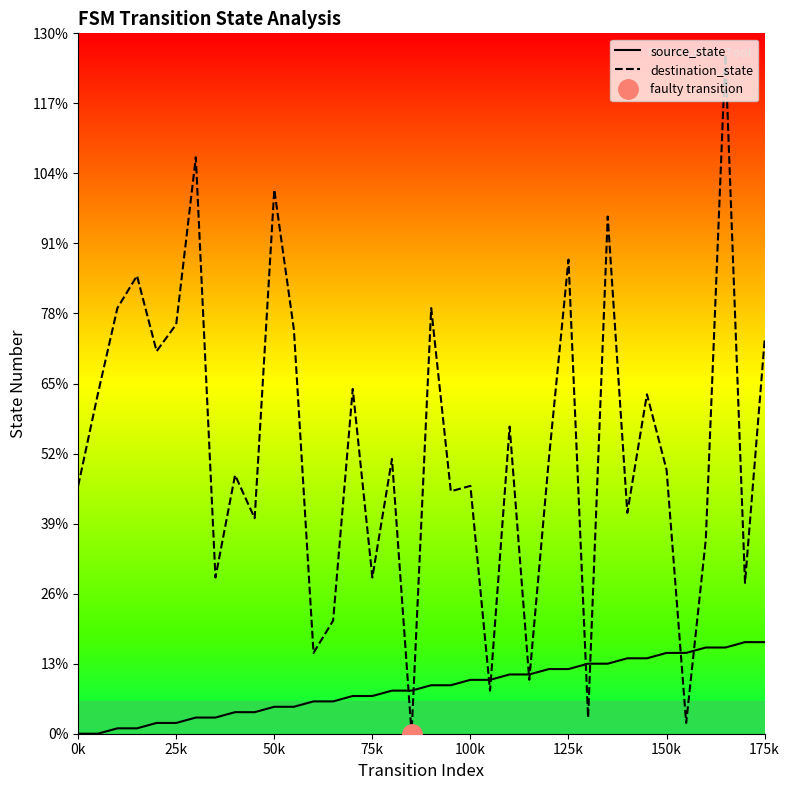

How many categories are shown in the chart?

36